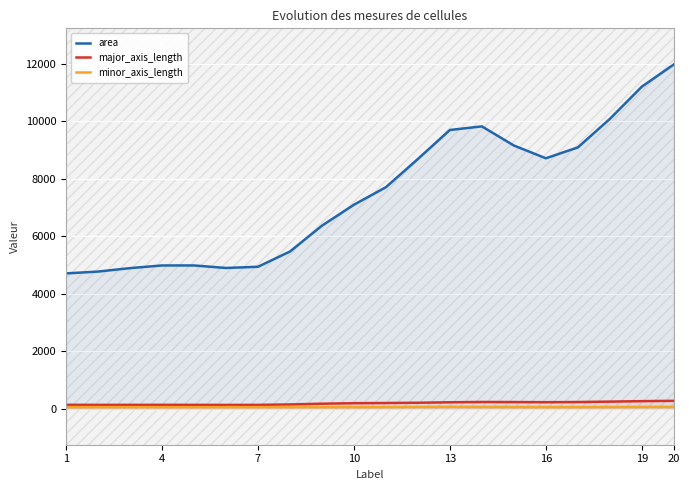

Which series has the largest total across all categories?

area